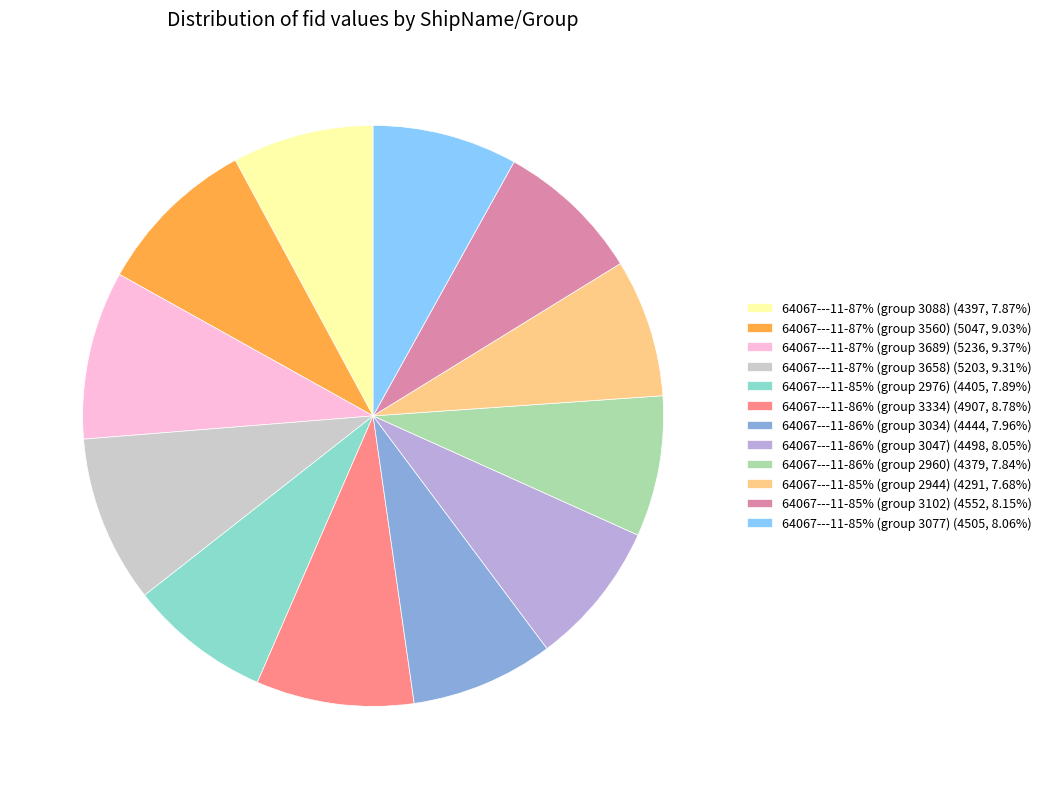

Is there a majority slice in this chart?

No